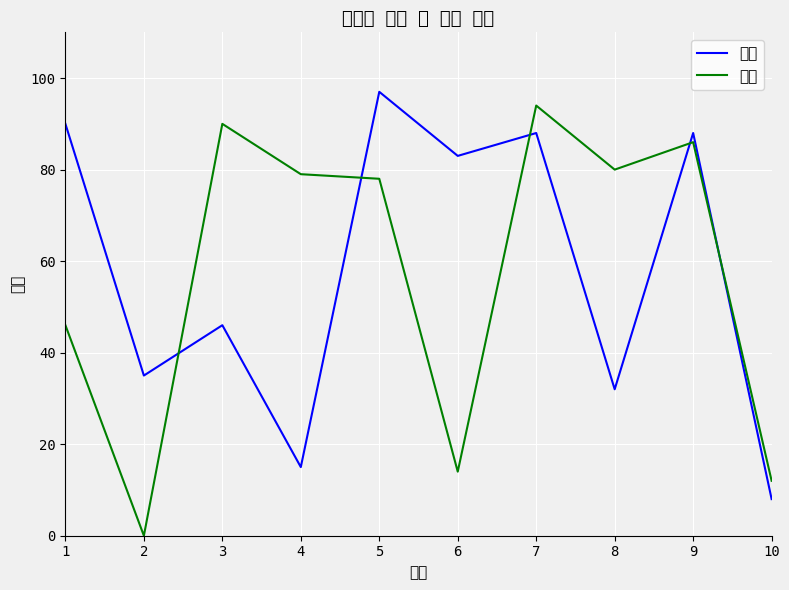

Reading left to right, what are all the values shown in this chart?

영어: 90	35	46	15	97	83	88	32	88	8
수학: 46	0	90	79	78	14	94	80	86	12